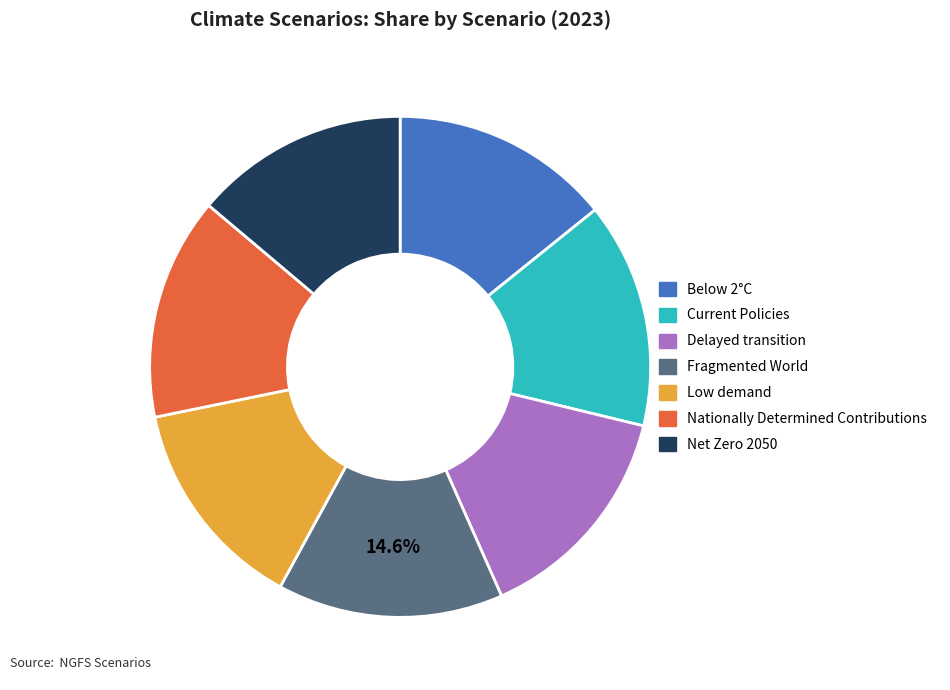

Is the sum of Net Zero 2050 and Nationally Determined Contributions greater than half?

No